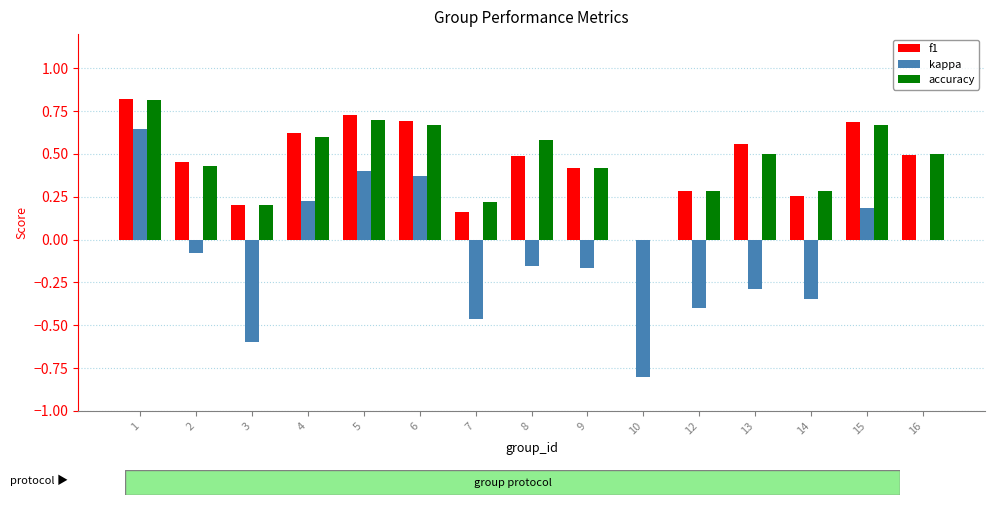

What is the sum of all kappa values?

-1.5